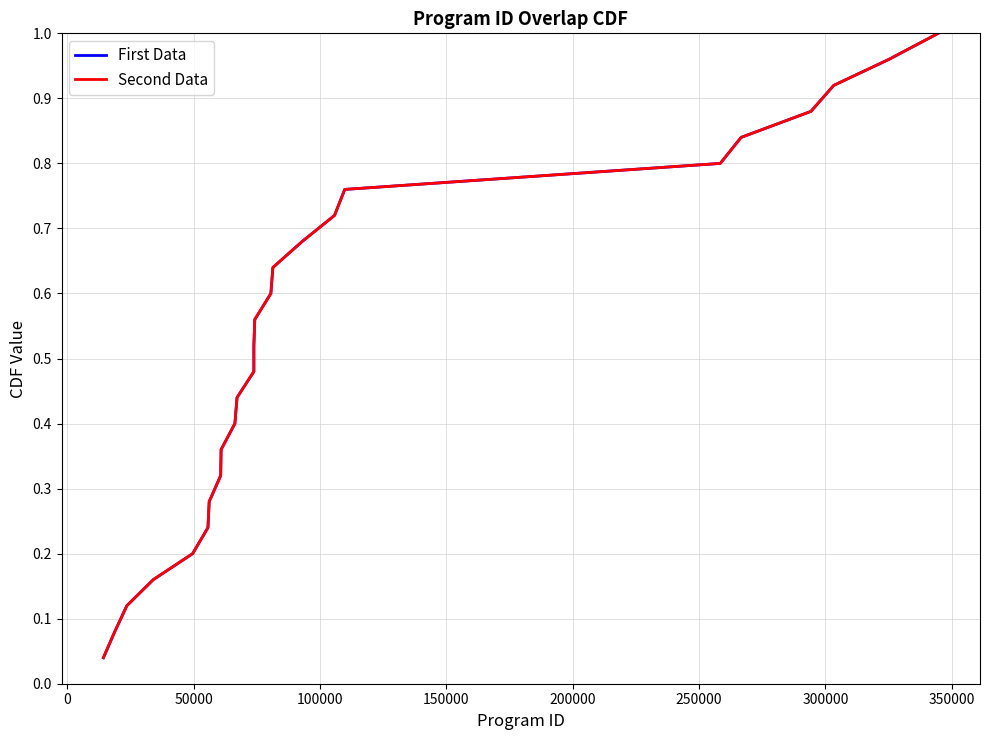

Is this an area chart (filled region under the line)?

No